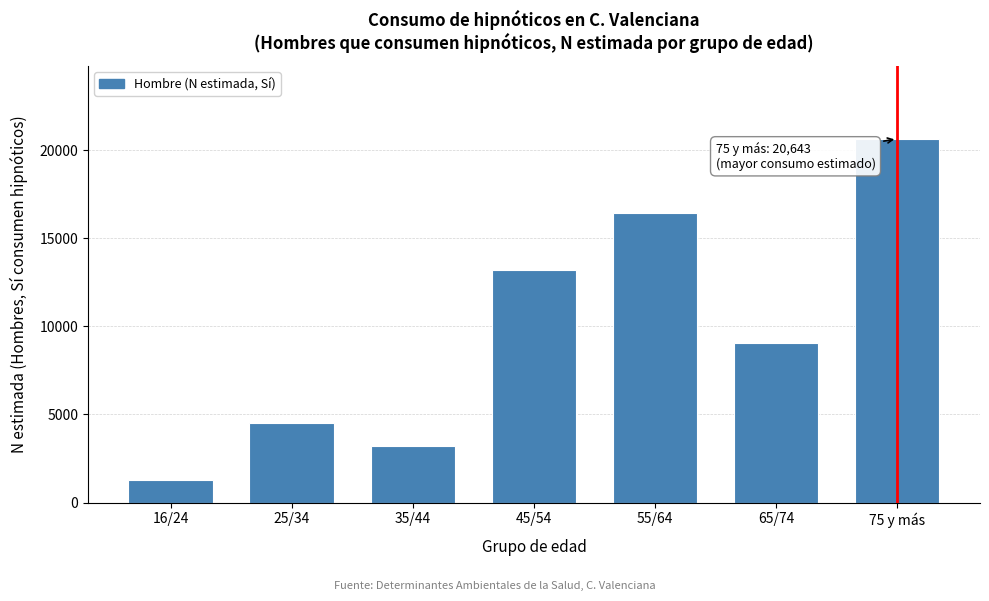

Reading left to right, extract all data points from this chart.

1306	4527	3235	13227	16455	9081	20643